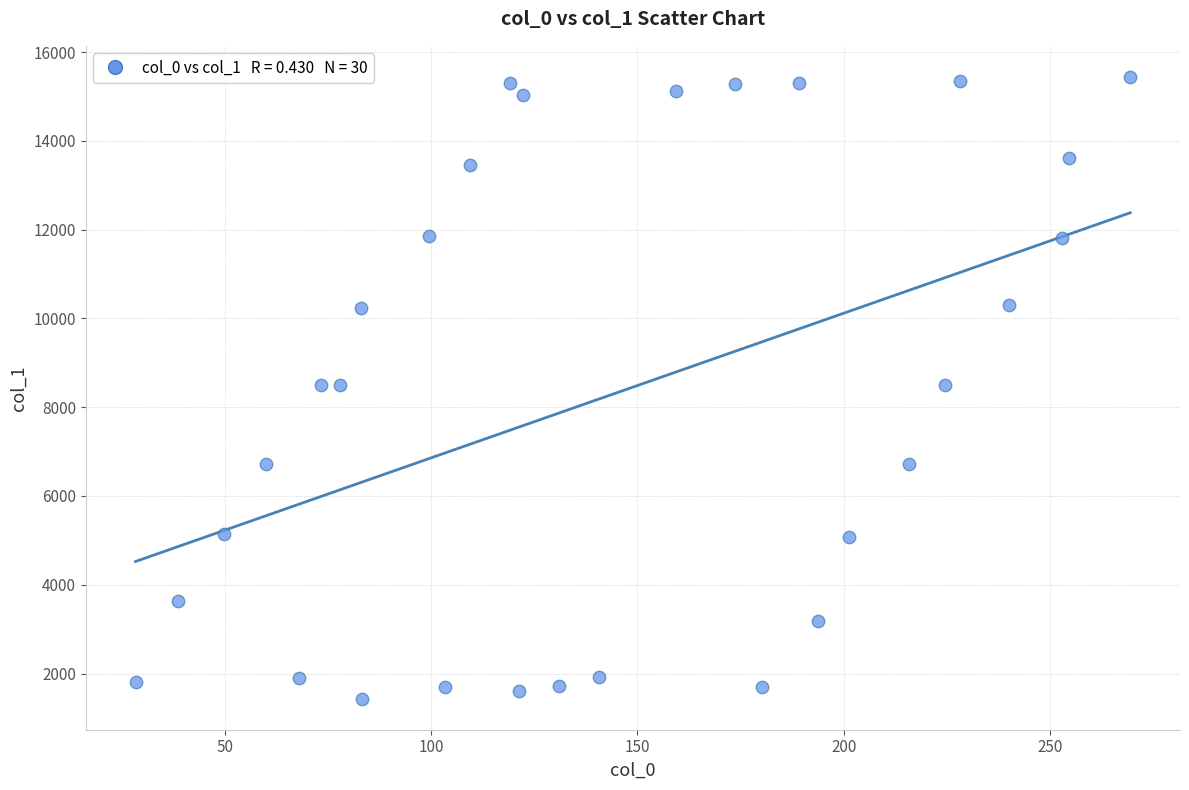

What is the range of Y values (max minus min)?

14008.2